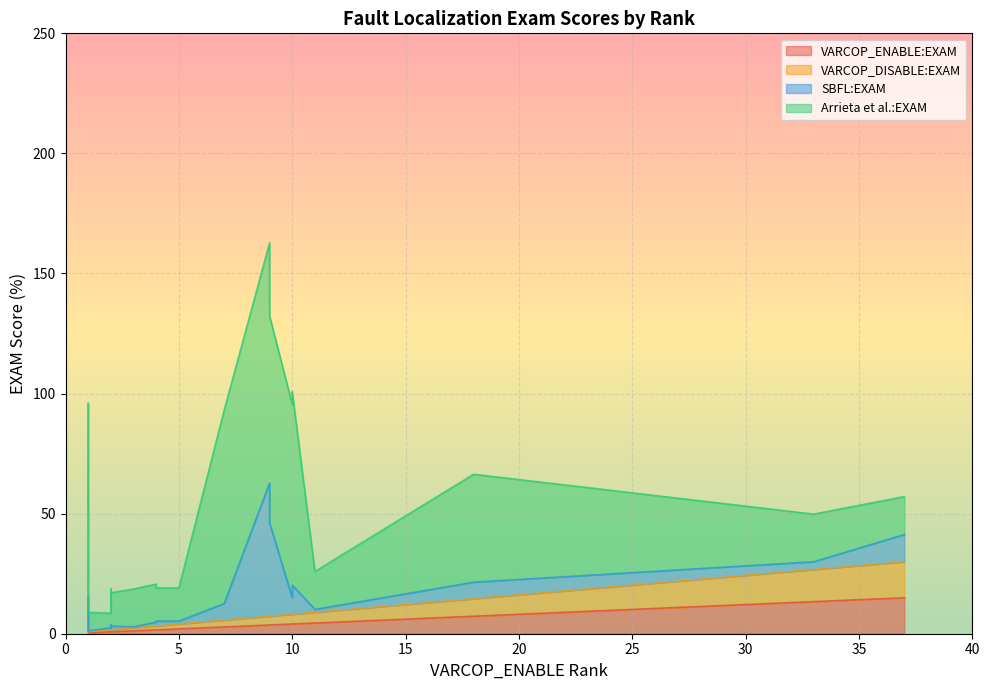

Does the chart display data point markers on the line(s)?

No